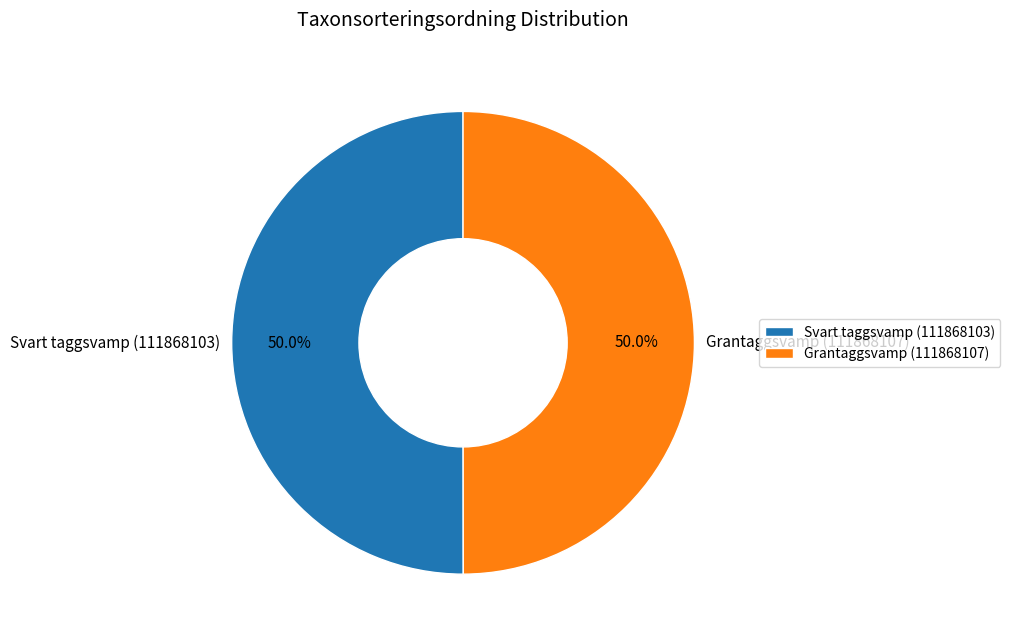

Approximately how many times larger is the value at Svart taggsvamp (111868103) compared to Grantaggsvamp (111868107)?

1.0